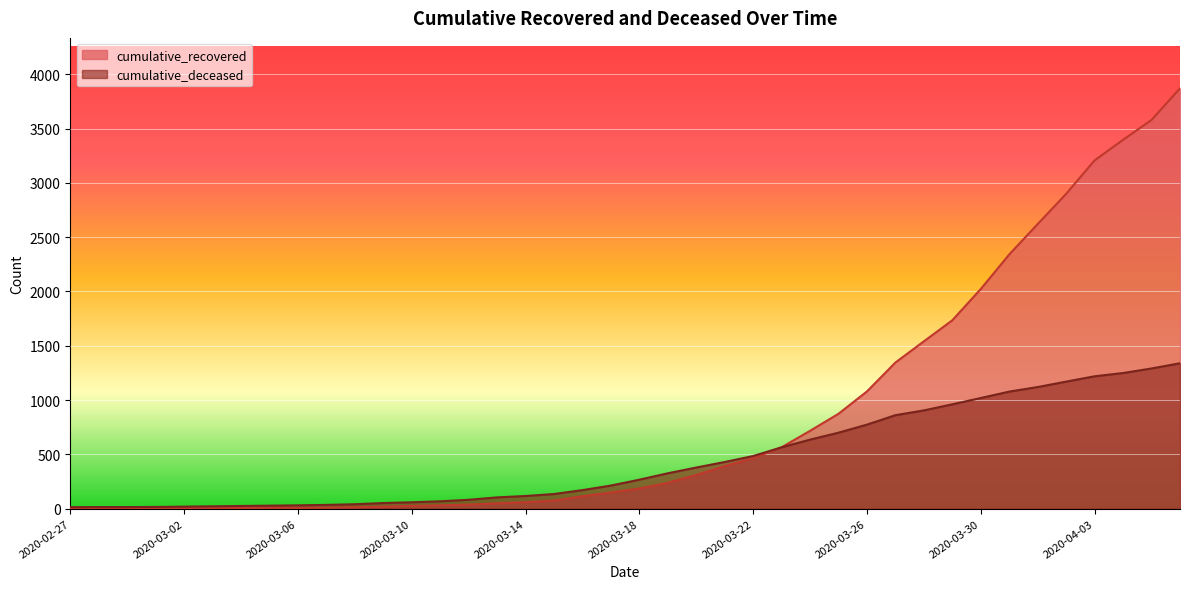

Between 2020-03-02 and 2020-03-12, which is larger?

2020-03-12